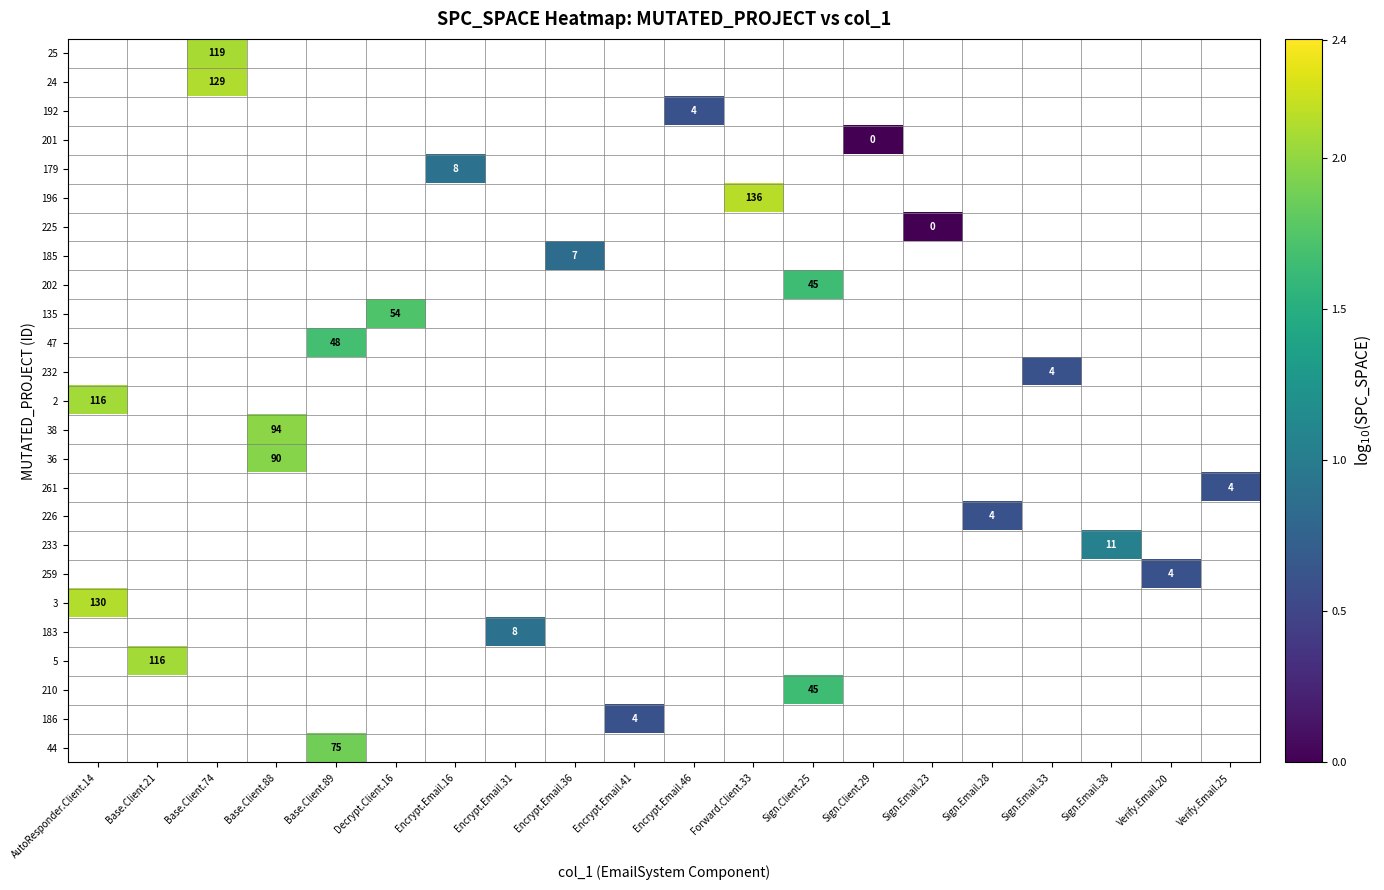

Rank the series by their maximum value, from highest to lowest.

25, 24, 192, 201, 179, 196, 225, 185, 202, 135, 47, 232, 2, 38, 36, 261, 226, 233, 259, 3, 183, 5, 210, 186, 44